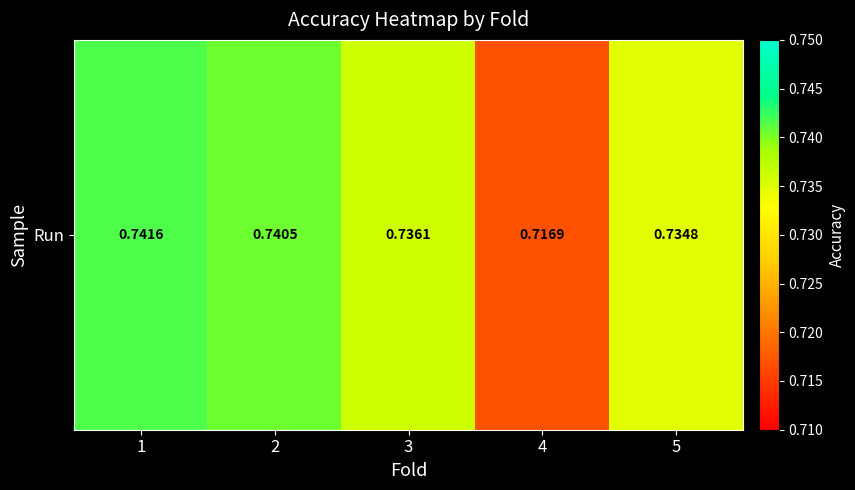

Which category has the lowest value across all series?

4